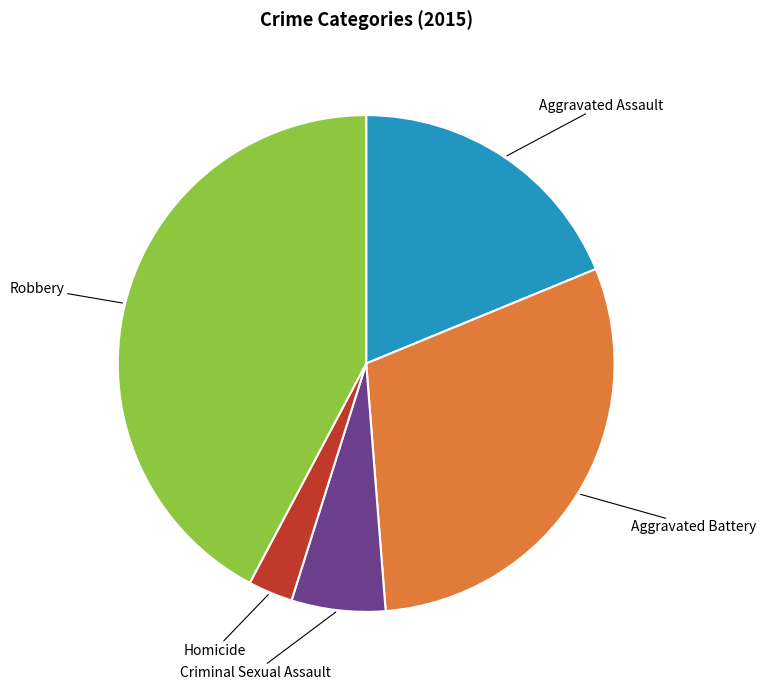

Does any single category account for the majority?

No